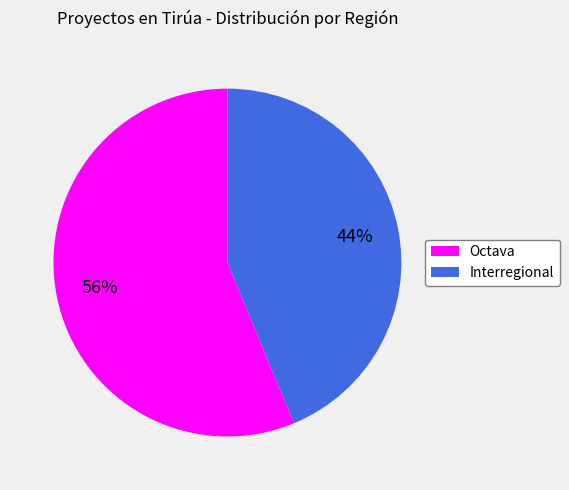

Do Octava and Interregional together represent more than half of the pie?

Yes